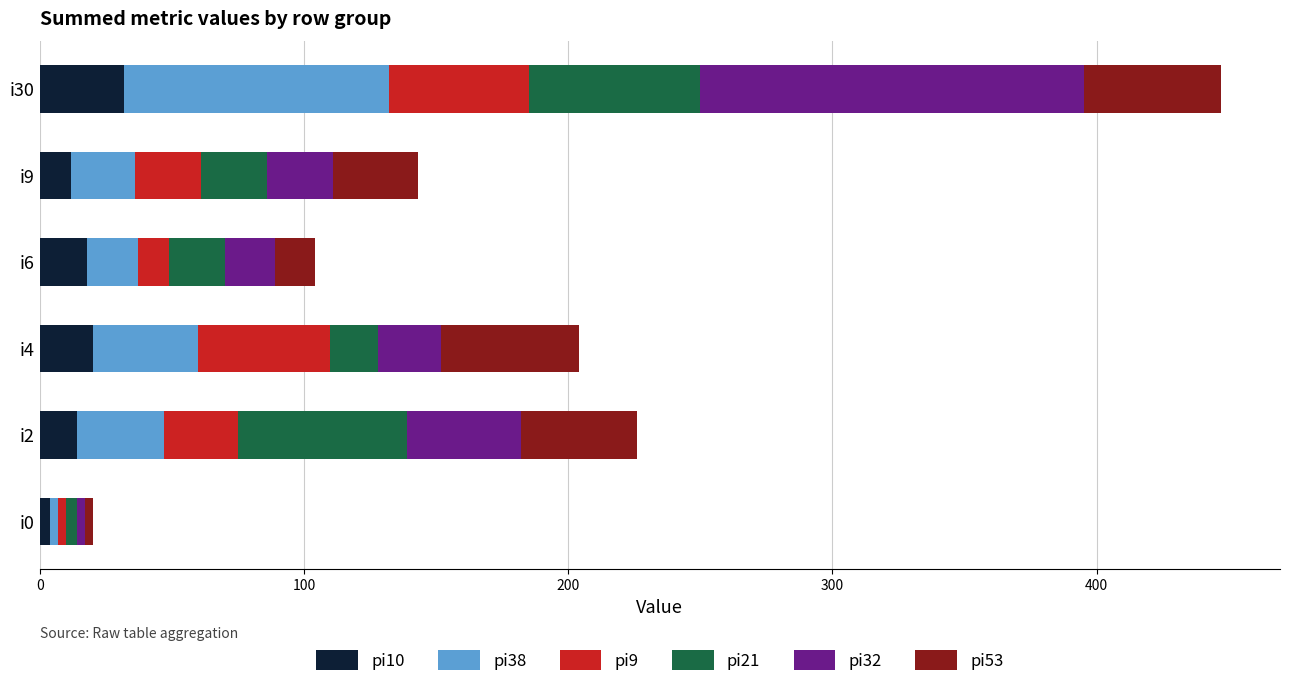

At which category is the sum across all series the highest?

i30